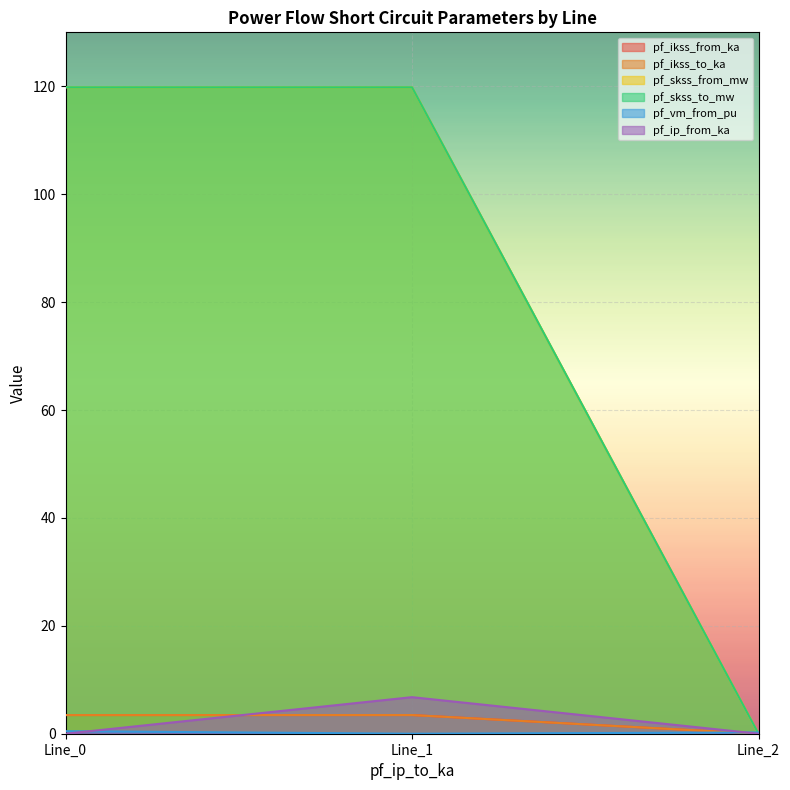

What is the maximum value shown in the chart?

119.8